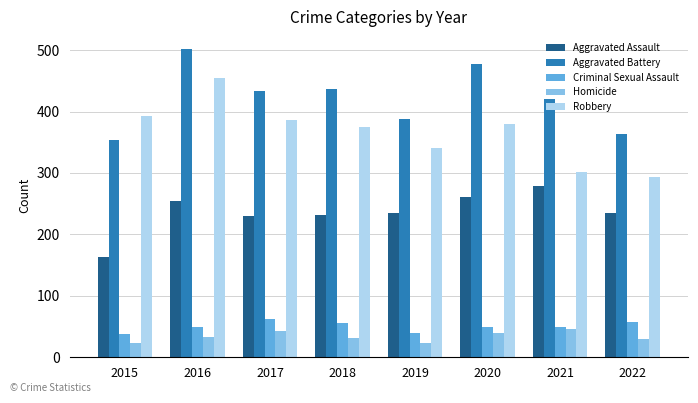

Rank the series at 2016 from highest to lowest value.

Aggravated Battery, Robbery, Aggravated Assault, Criminal Sexual Assault, Homicide